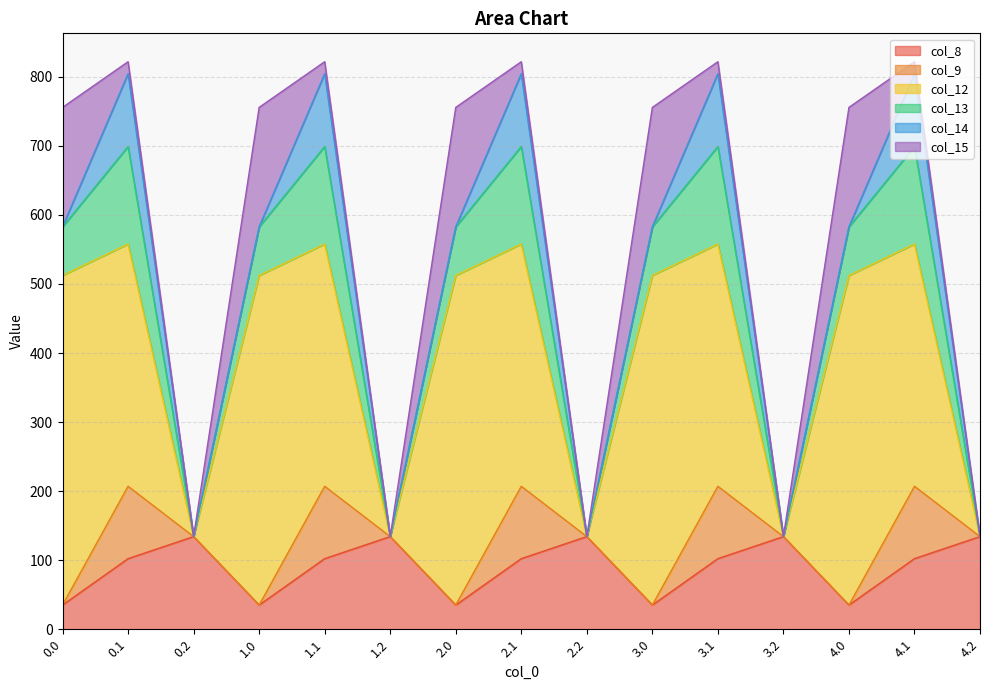

True or false: col_12 and col_15 cross at least once.

False